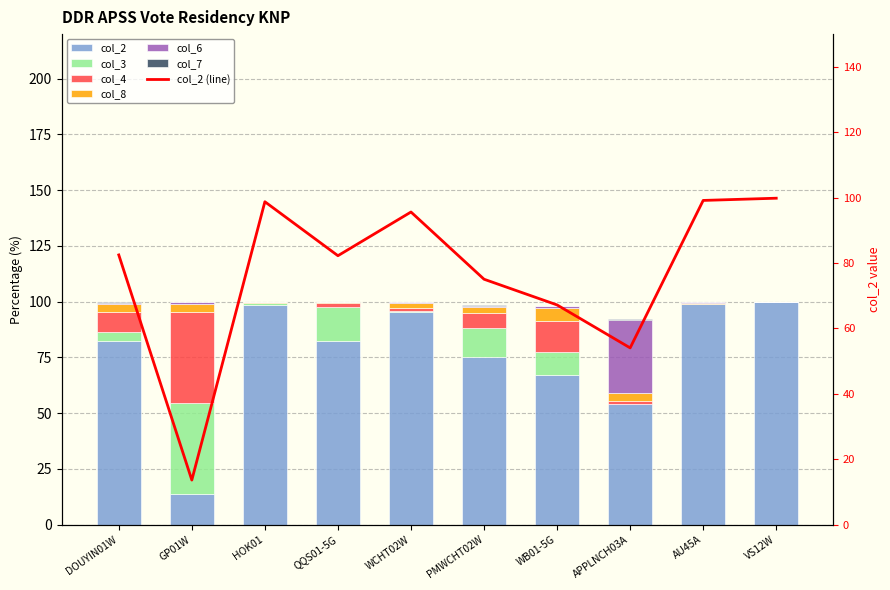

At which category does the chart reach its peak across all series?

VS12W